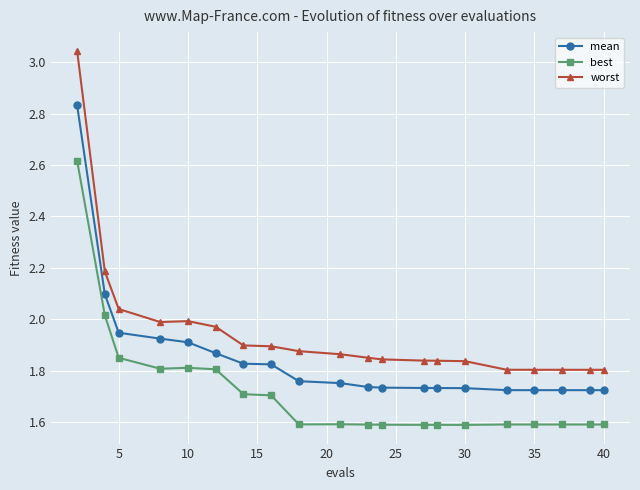

What is the minimum value for best?

1.6